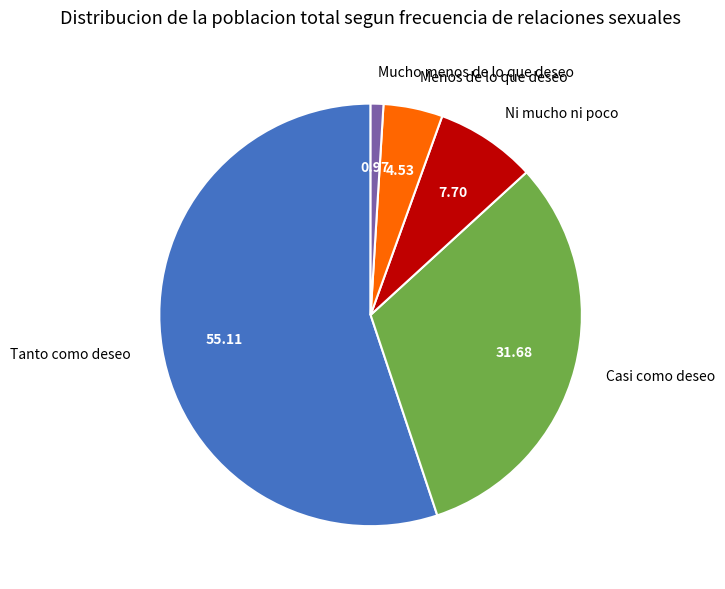

What is the smallest slice in the pie chart?

Mucho menos de lo que deseo